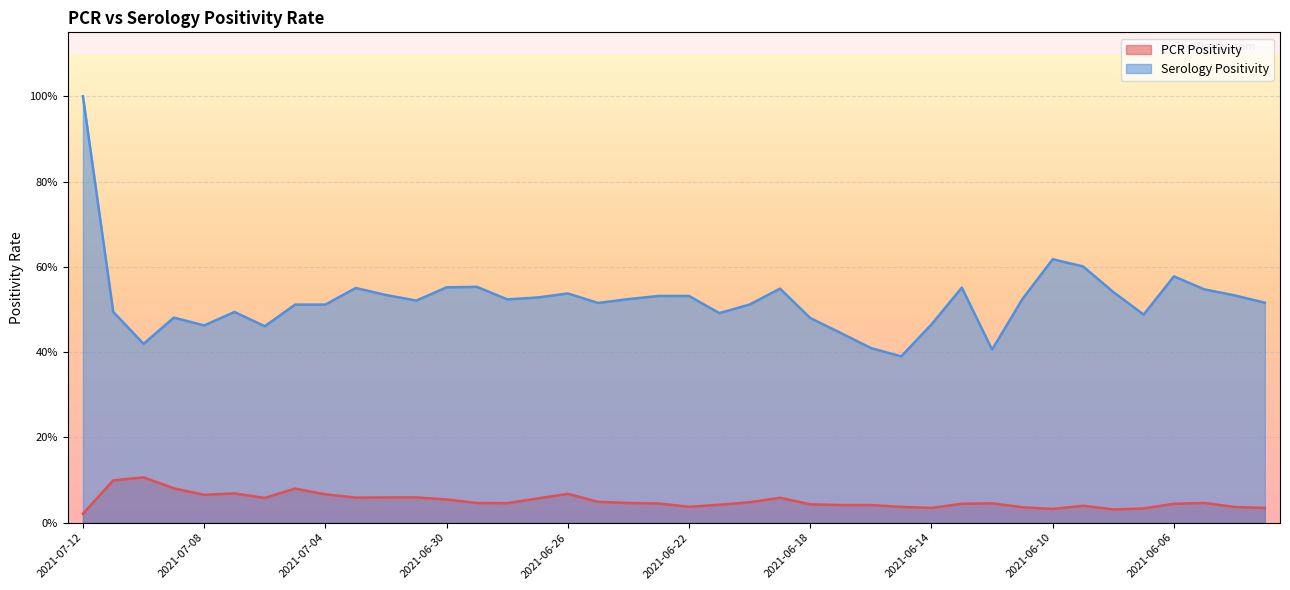

What is the value of the Serology Positivity point at the 24th from the left?

0.5